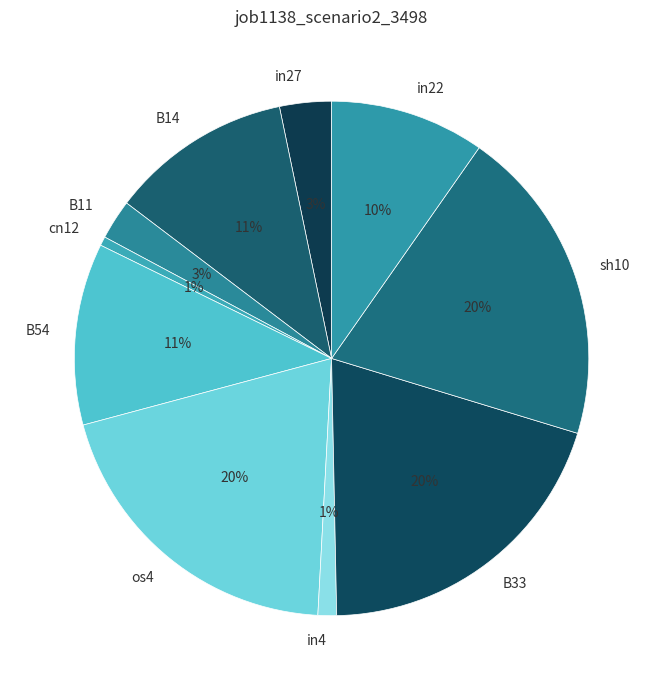

To the nearest percent, what is the difference between the largest and smallest slice percentages?

19%